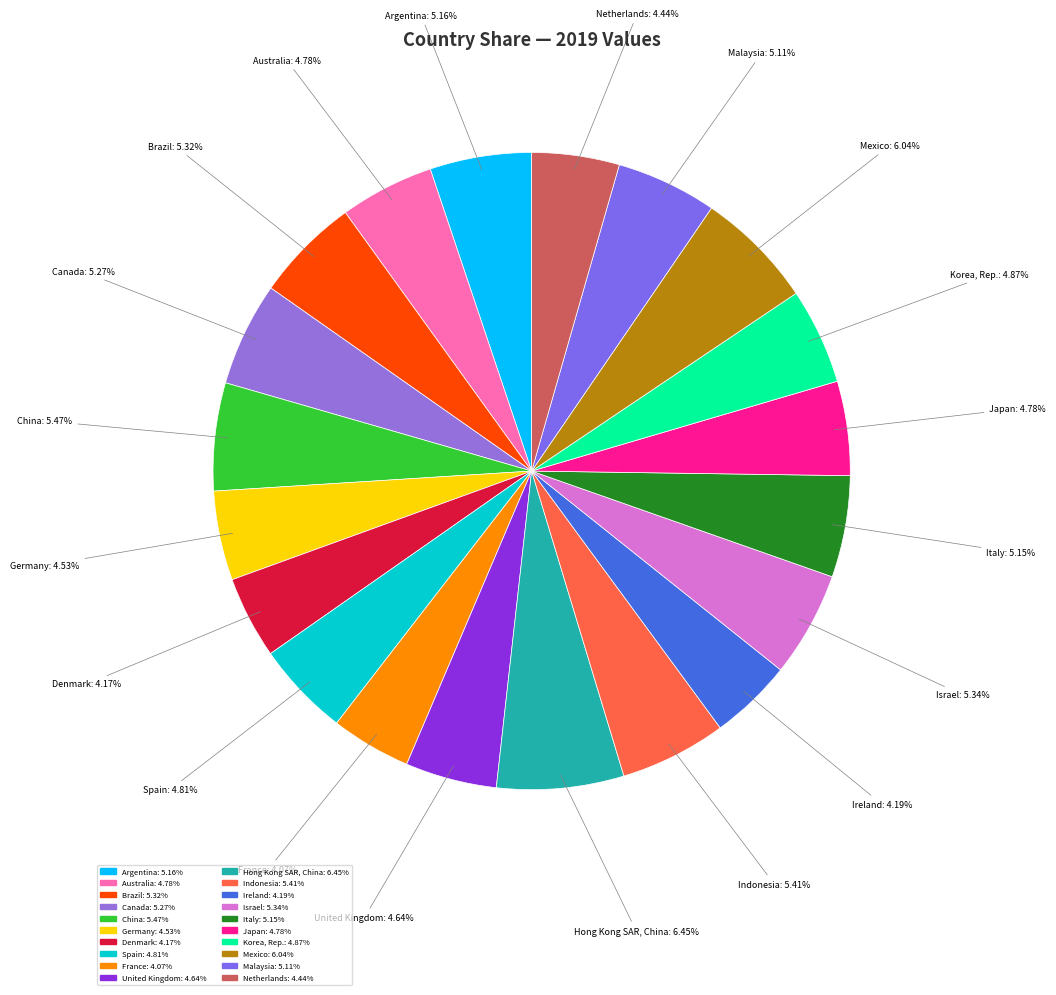

Does Ireland represent more than half of the total?

No